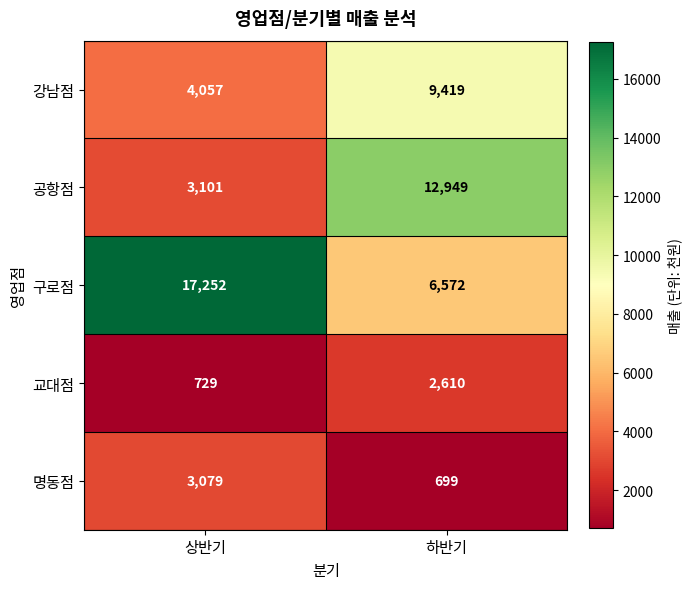

Which series has the largest total across all categories?

구로점